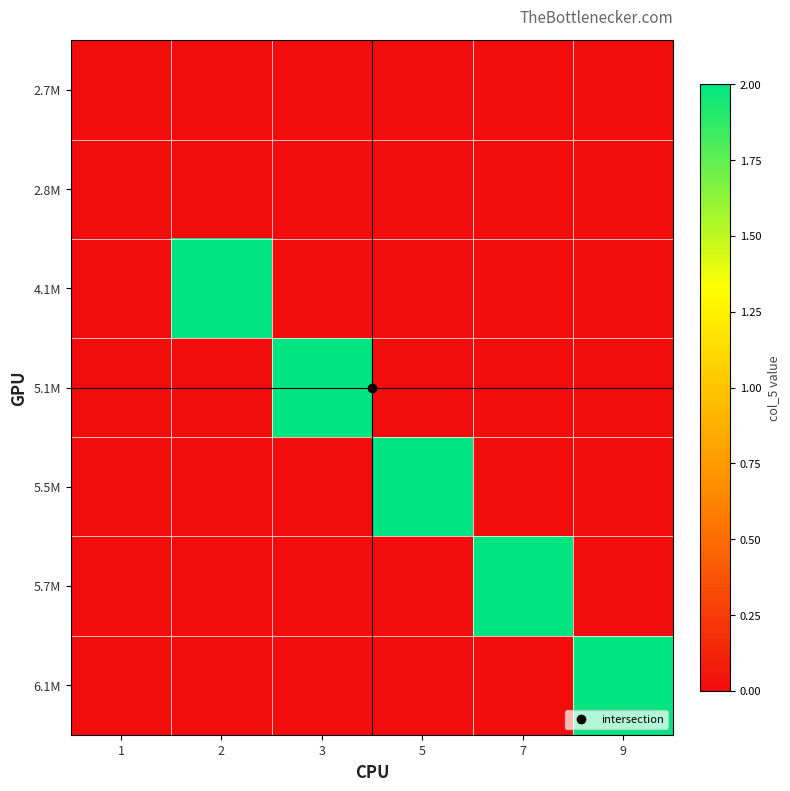

At which category does the chart reach its minimum across all series?

1